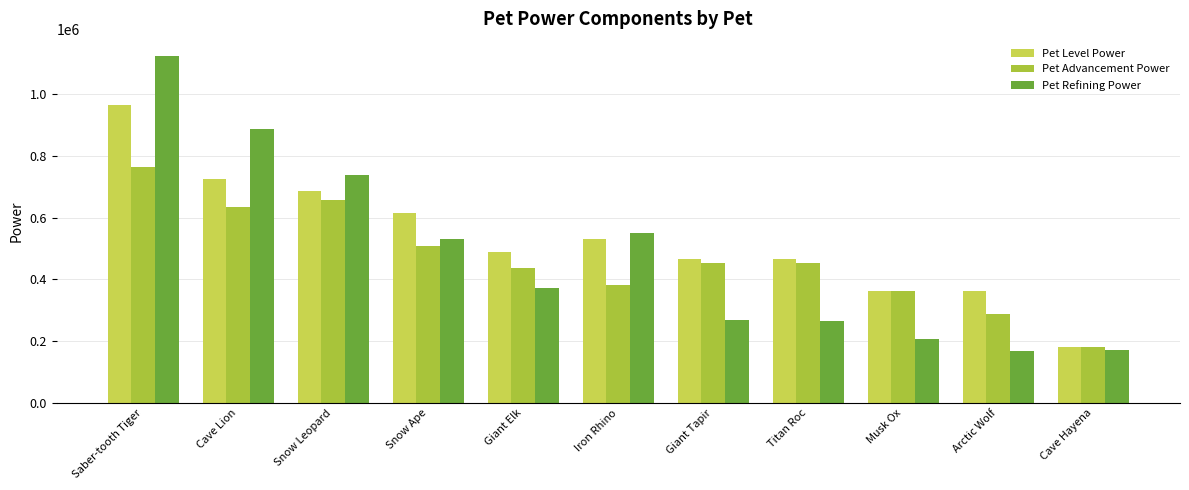

At which category is the sum across all series the highest?

Saber-tooth Tiger